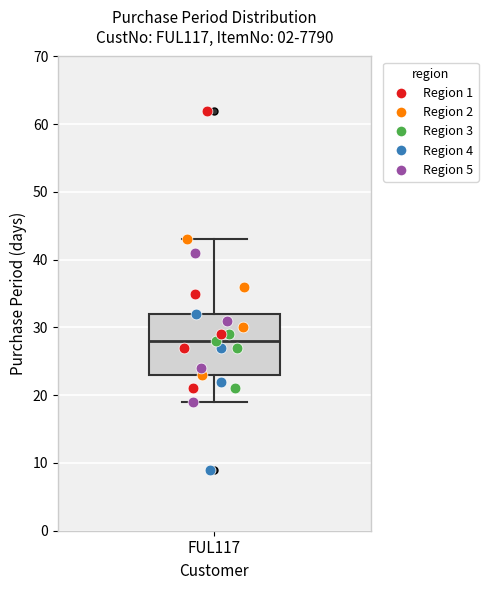

Where does the lower whisker of the box for FUL117 end on the y-axis? The values are not printed on the chart, so give them approximately, as read against the axis.

19